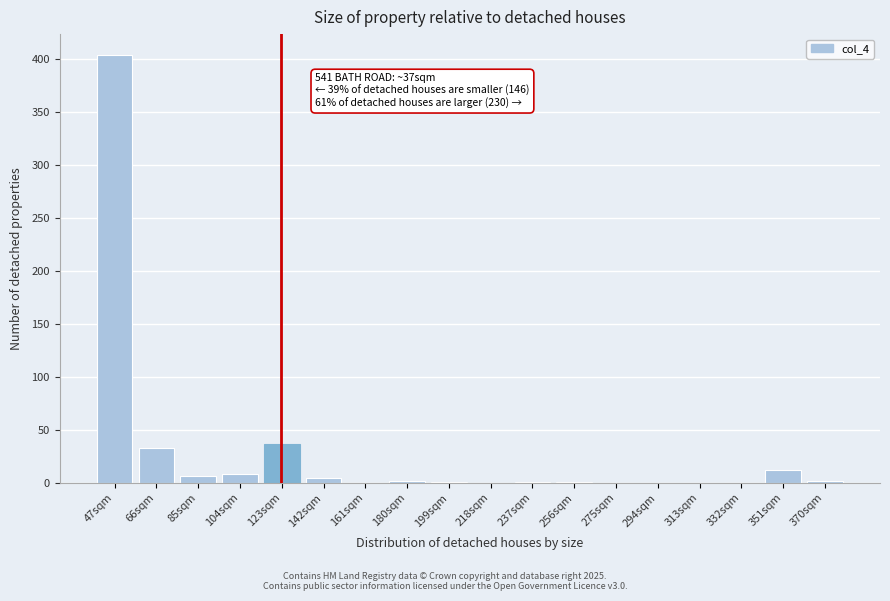

What is the greatest value displayed?

403.0